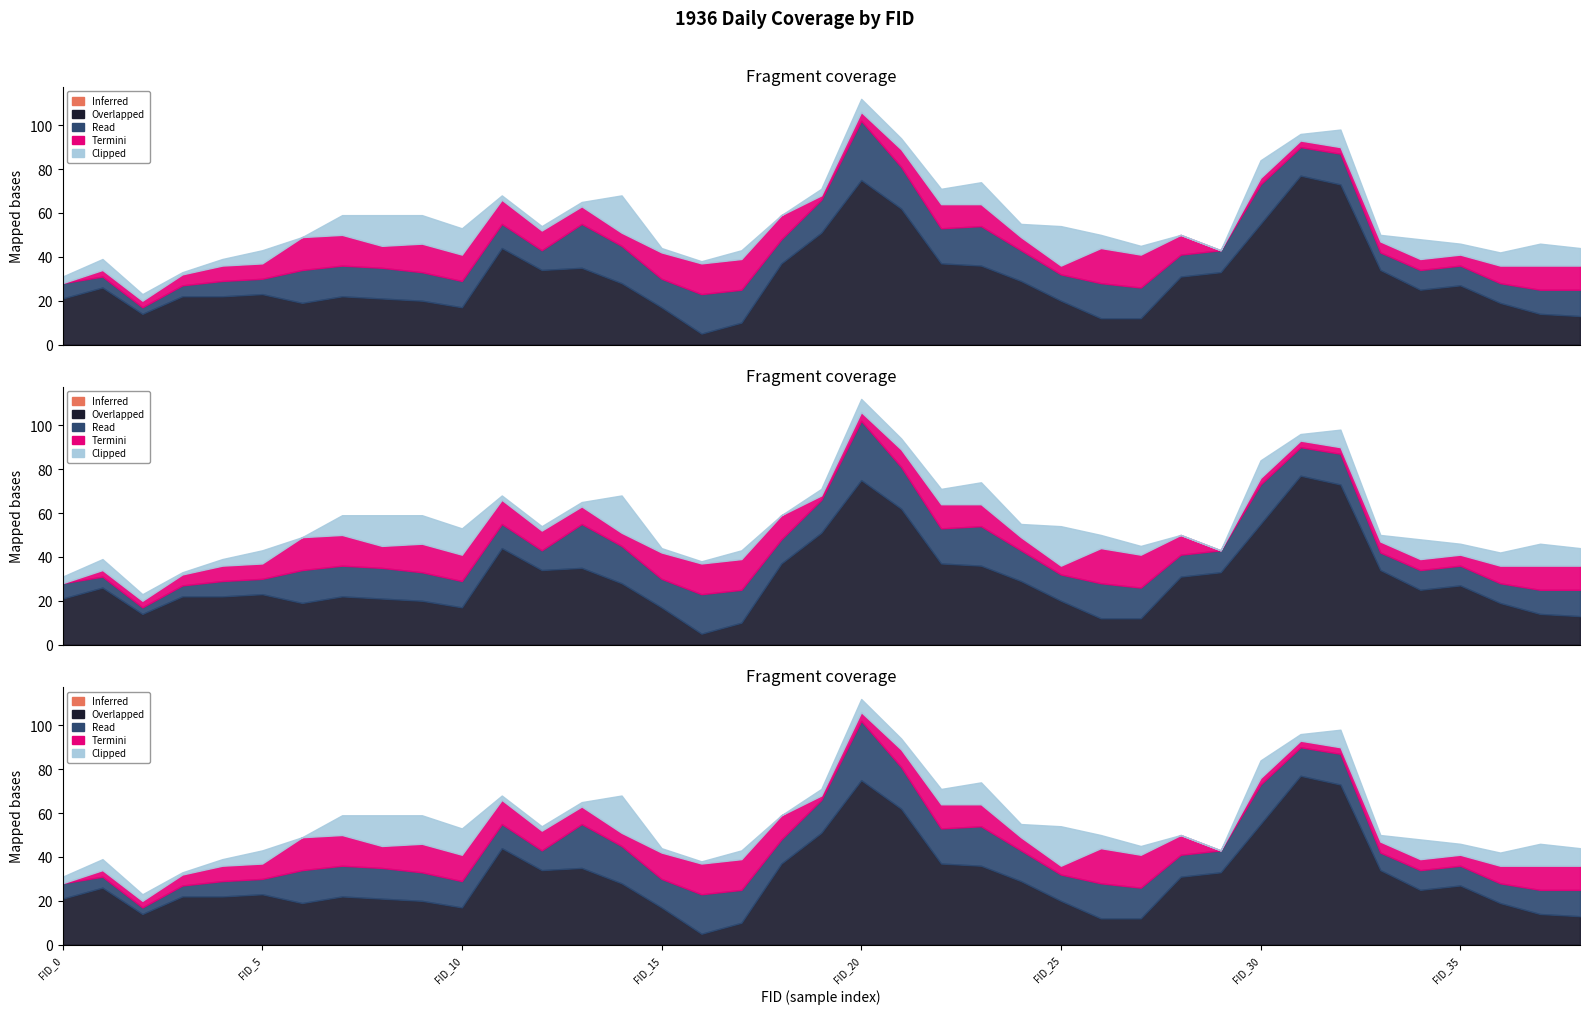

How many lines are shown in the chart?

5